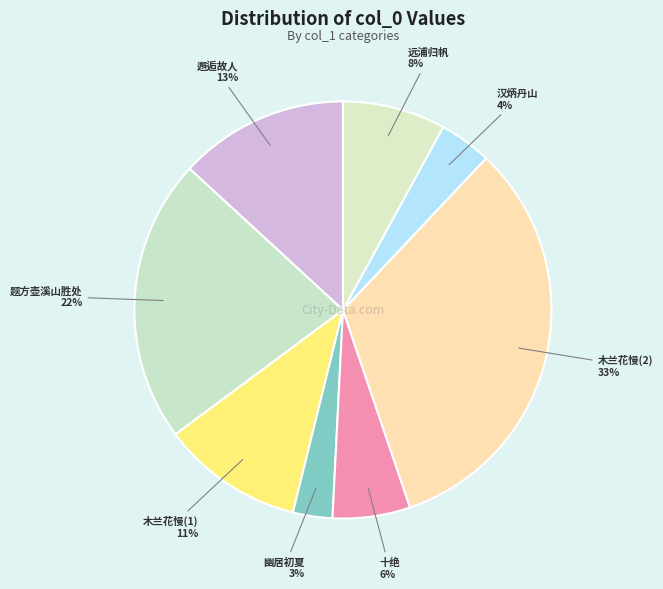

Is there a majority slice in this chart?

No